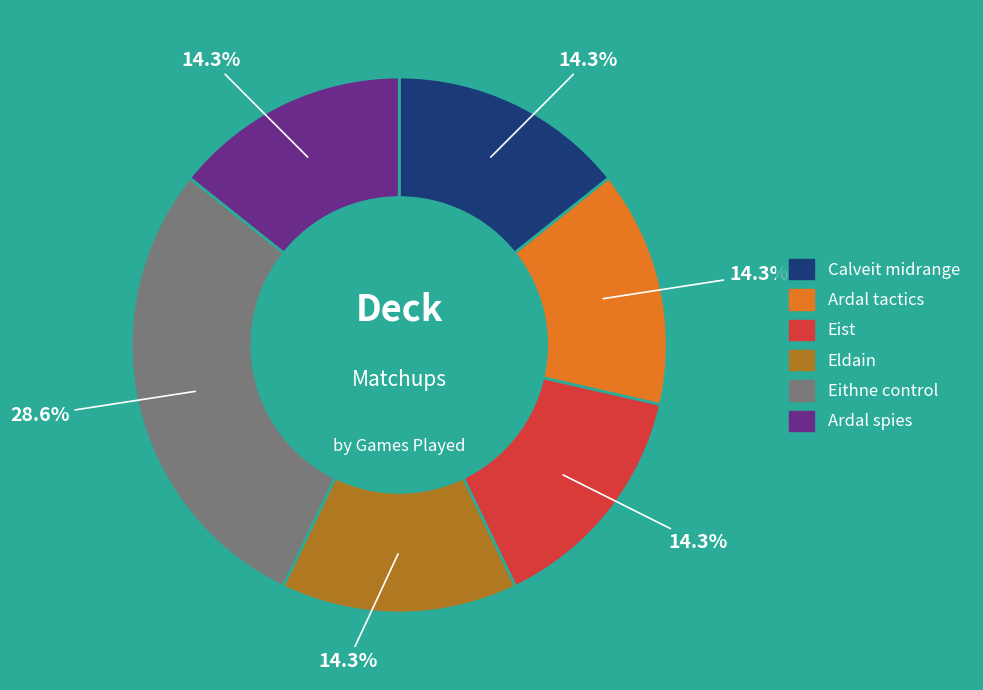

The Eithne control slice represents 29% of the pie. True or false?

True